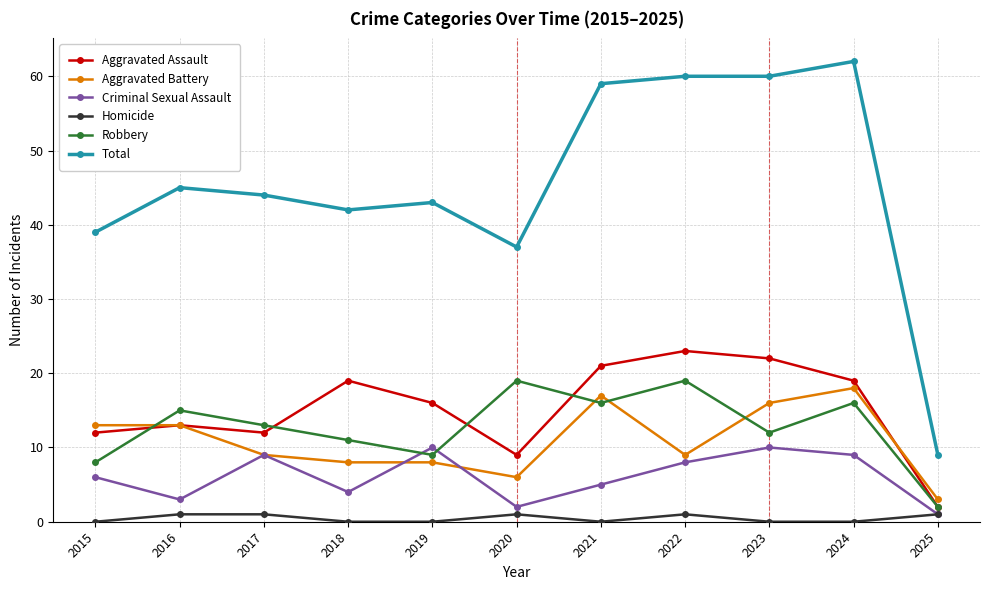

Reading left to right, list all the values displayed in this chart.

Aggravated Assault: 12	13	12	19	16	9	21	23	22	19	2
Aggravated Battery: 13	13	9	8	8	6	17	9	16	18	3
Criminal Sexual Assault: 6	3	9	4	10	2	5	8	10	9	1
Homicide: 0	1	1	0	0	1	0	1	0	0	1
Robbery: 8	15	13	11	9	19	16	19	12	16	2
Total: 39	45	44	42	43	37	59	60	60	62	9